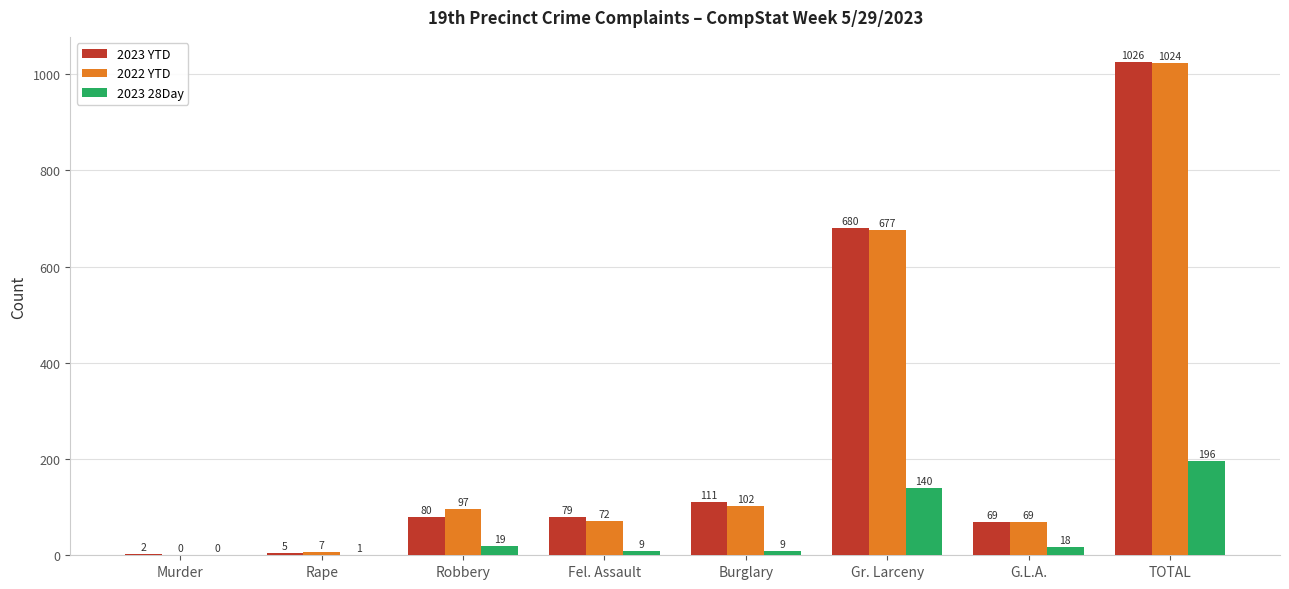

Reading left to right, extract all data points from this chart.

2023 YTD: 2	5	80	79	111	680	69	1026
2022 YTD: 0	7	97	72	102	677	69	1024
2023 28Day: 0	1	19	9	9	140	18	196